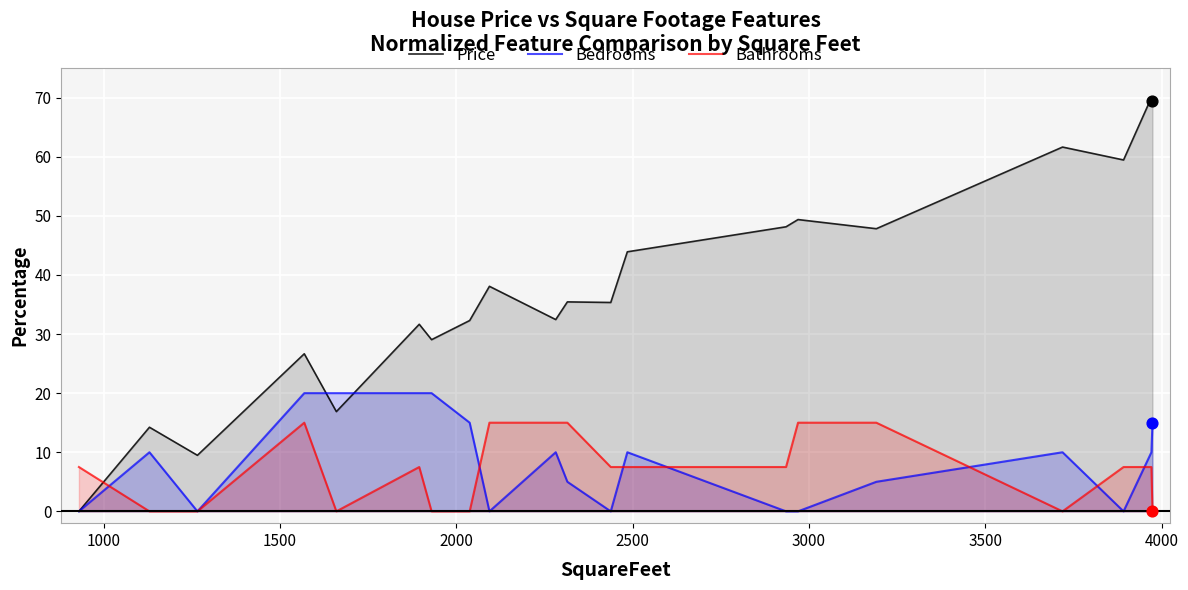

Which series contains the lowest Y value?

Price